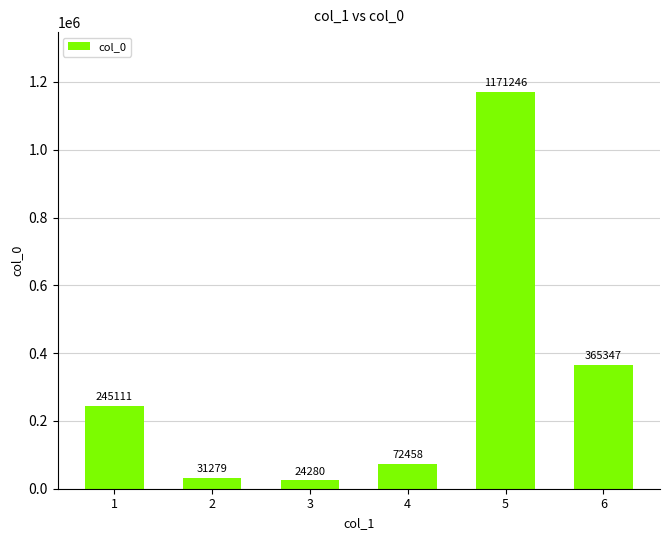

How many bars are there in total?

6